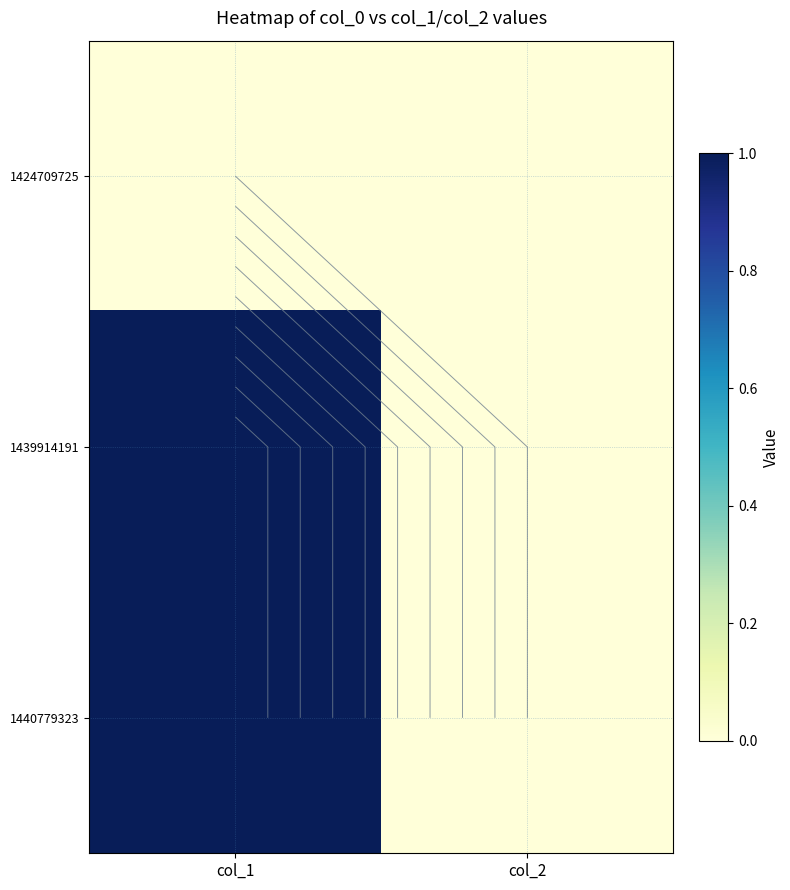

True or false: 1439914191 has a value of 0 at col_2.

True